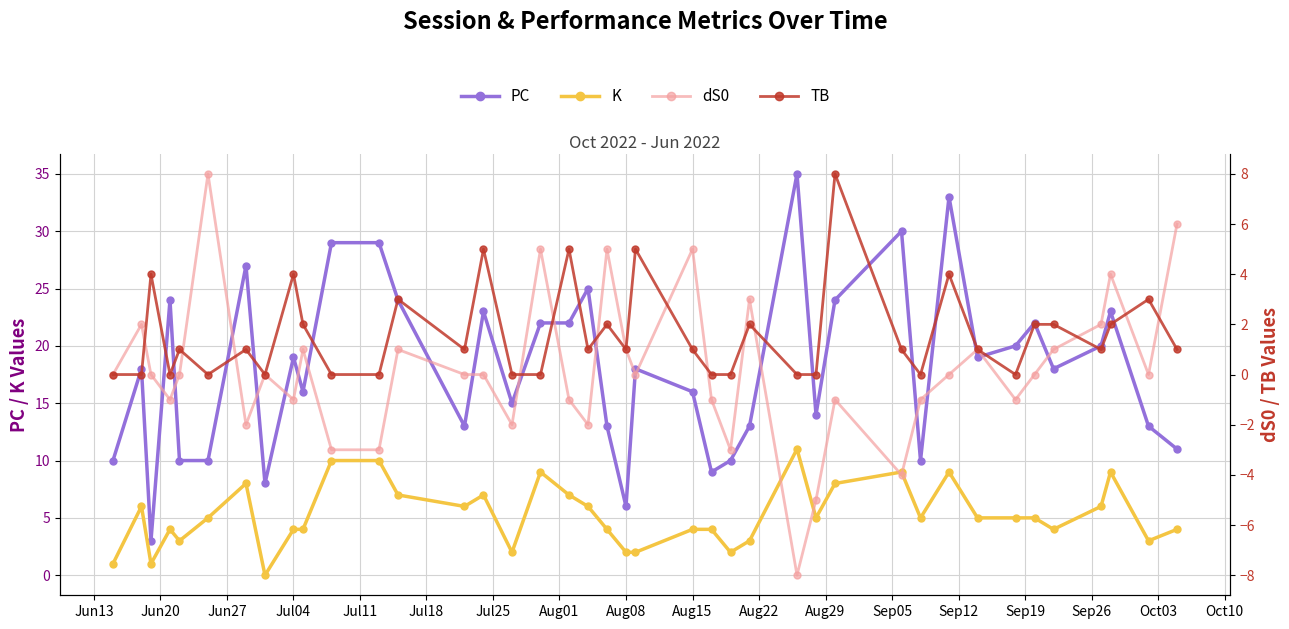

How many interior local peaks does the dS0 series have?

12